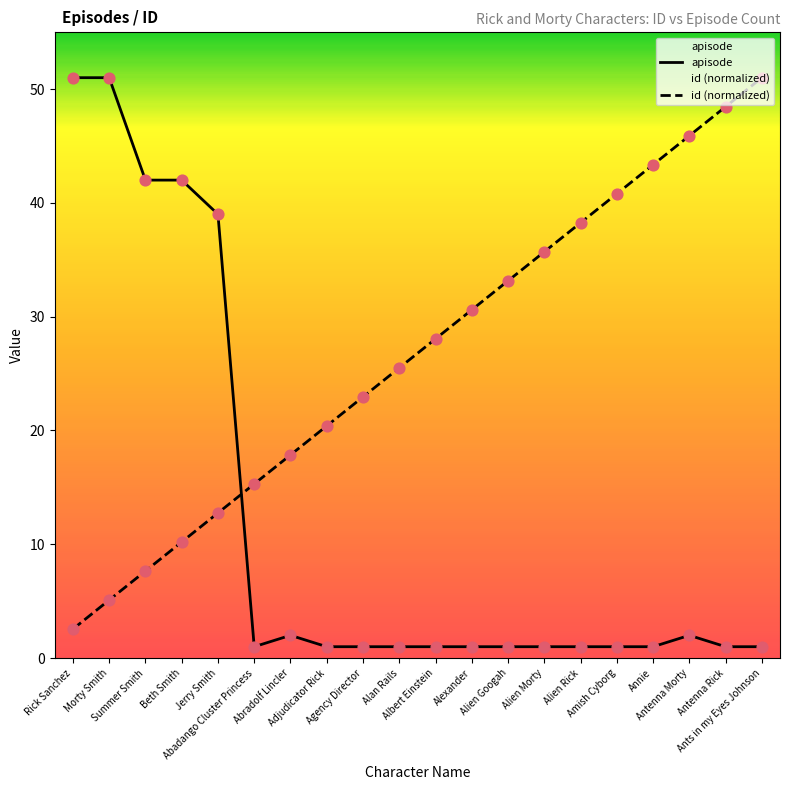

What is the total value across all series at Rick Sanchez?

53.5